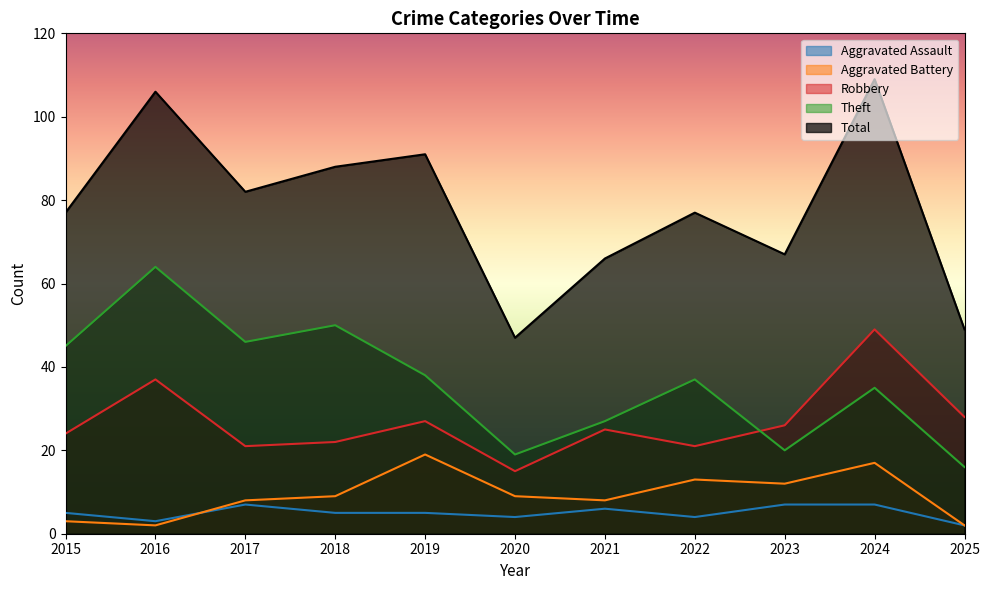

The value of Robbery at 2022 is 35. True or false?

False